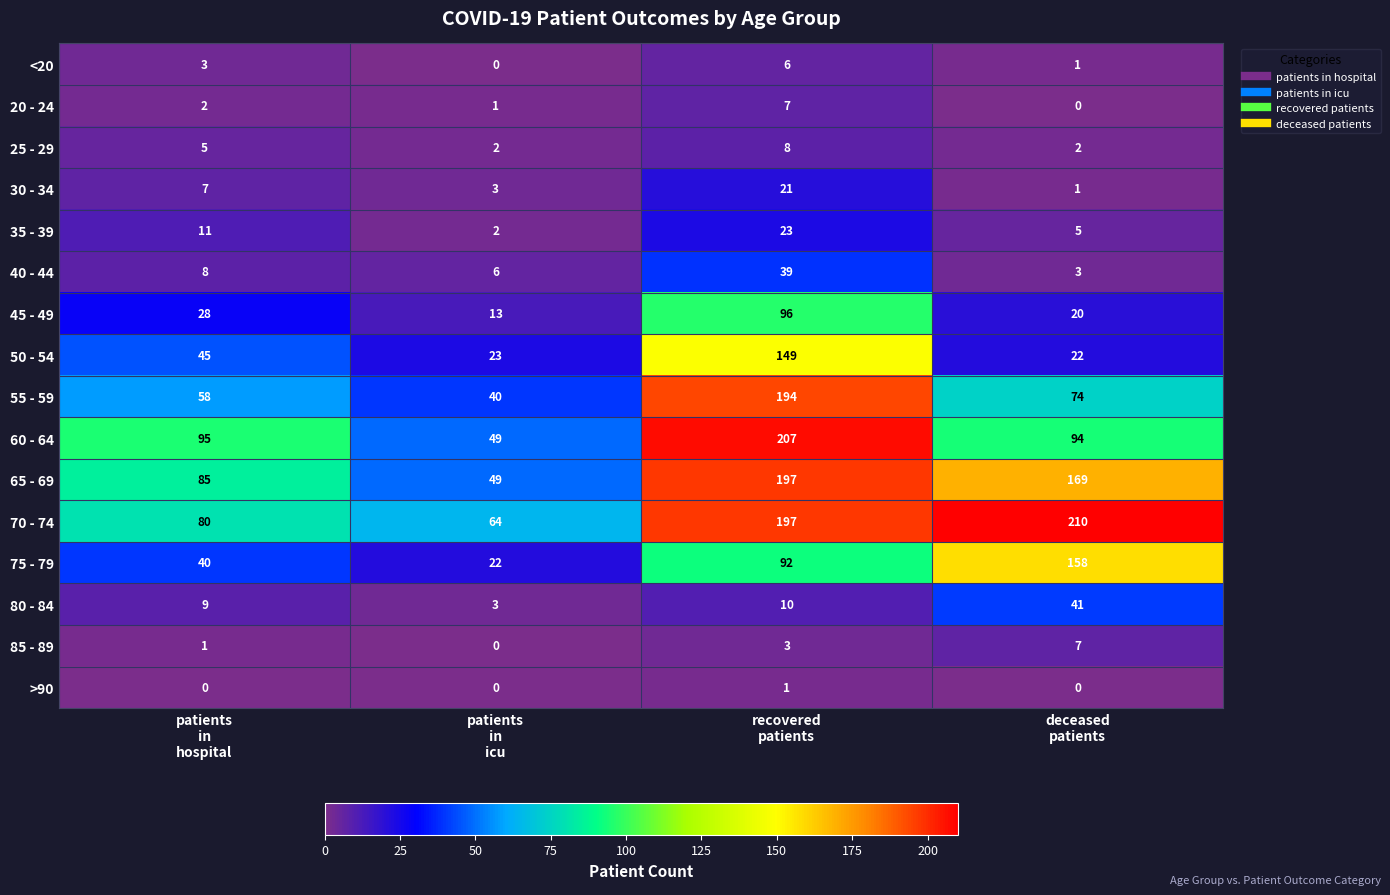

What is the average value of the 85 - 89 series?

3